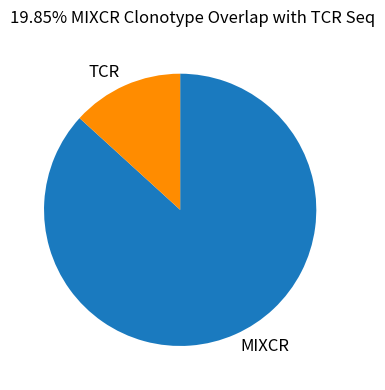

Combined, do TCR and MIXCR account for over 50%?

Yes